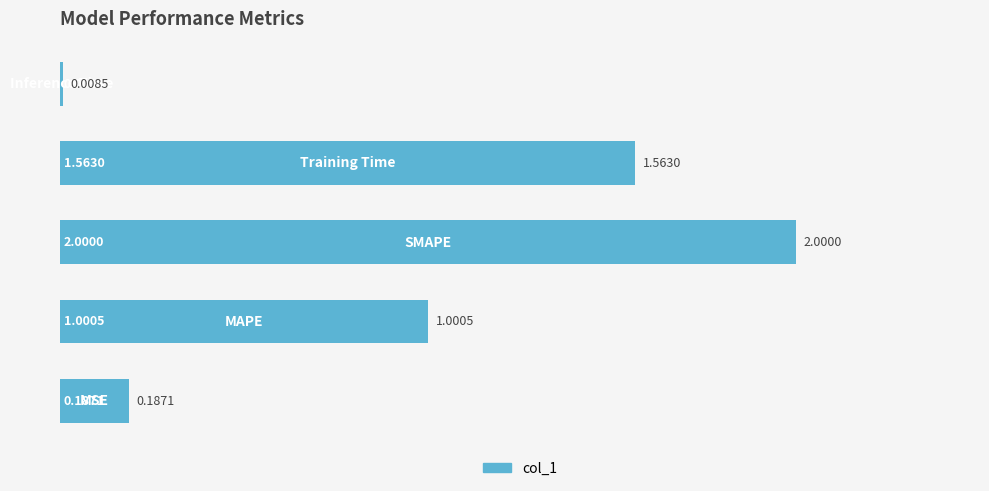

What is the average value?

1.0